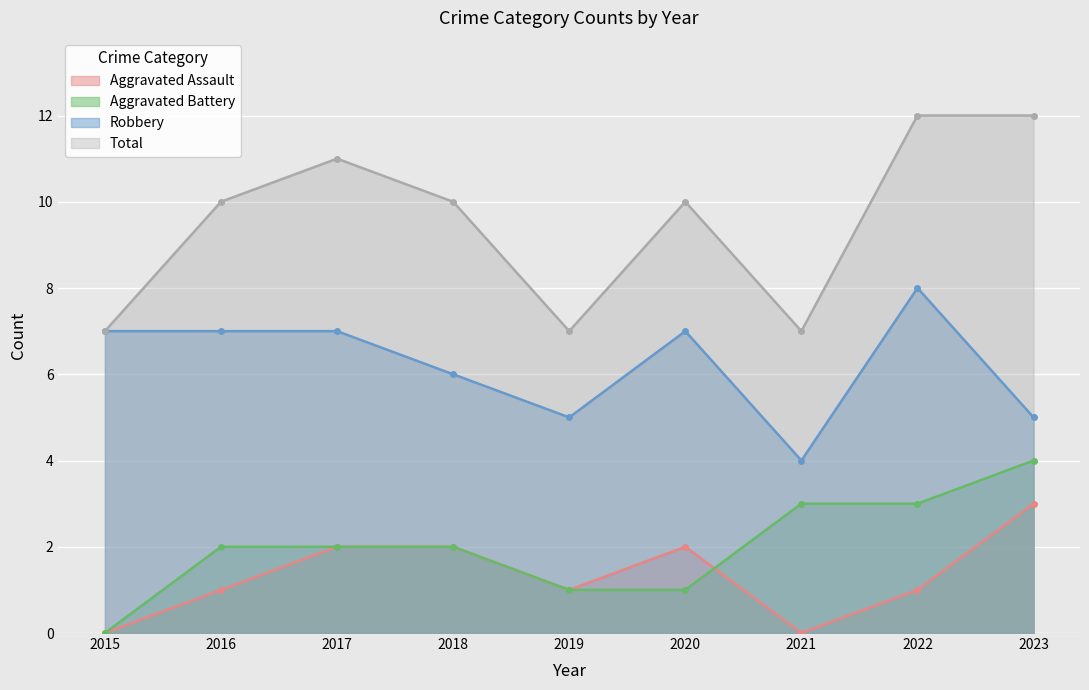

What is the sum of all Robbery values?

56